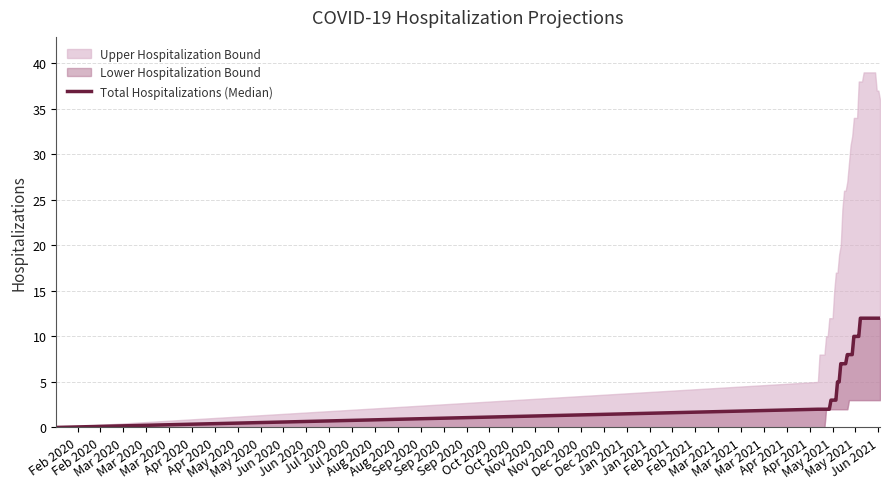

What is the change in value from Sep 2020 to May 2021?

+5